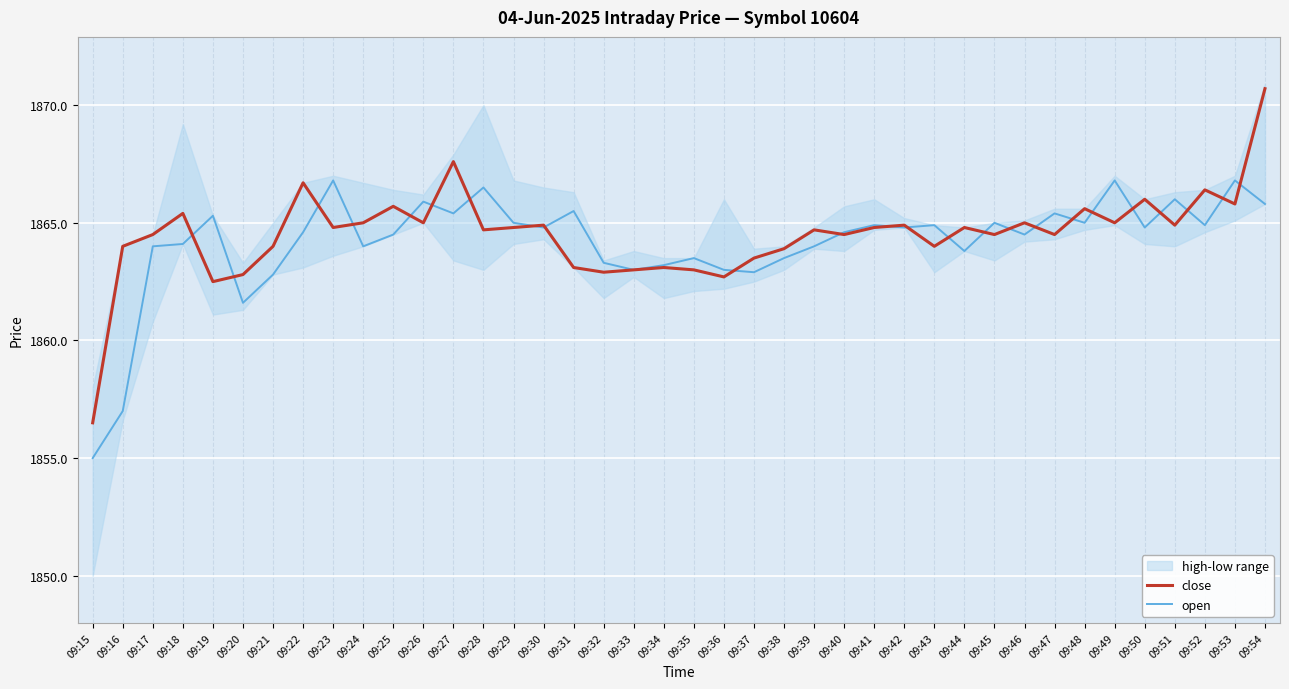

What is the minimum value for open?

1855.0